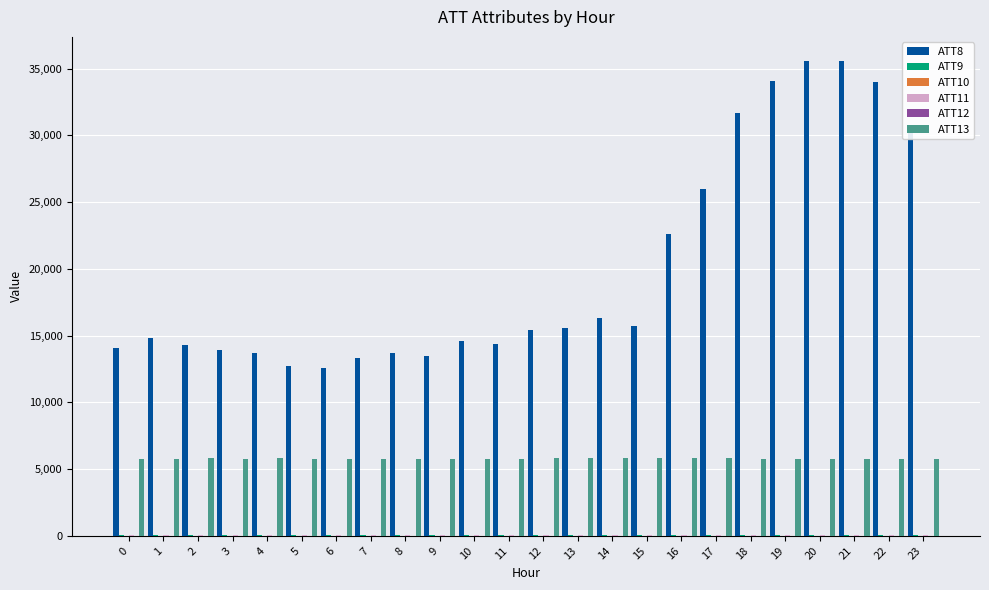

How many groups of bars are there?

24